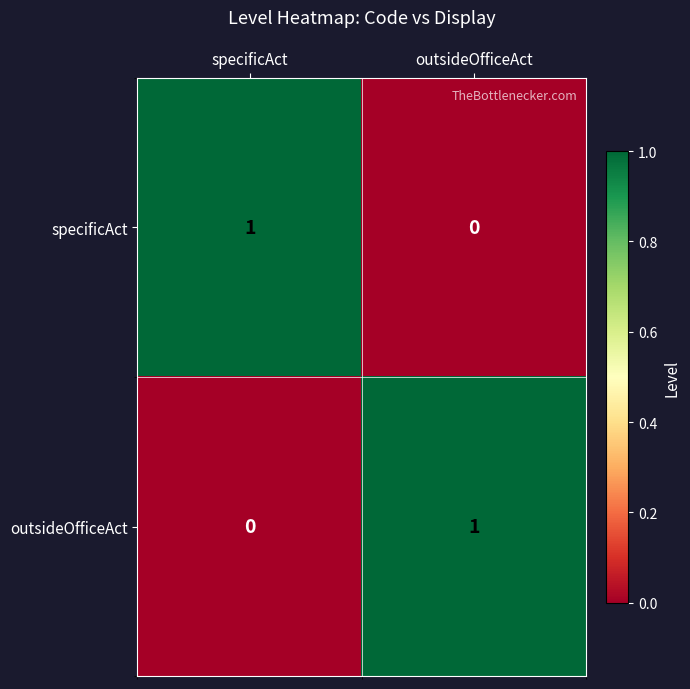

The specificAct series shows 1 at specificAct. True or false?

True